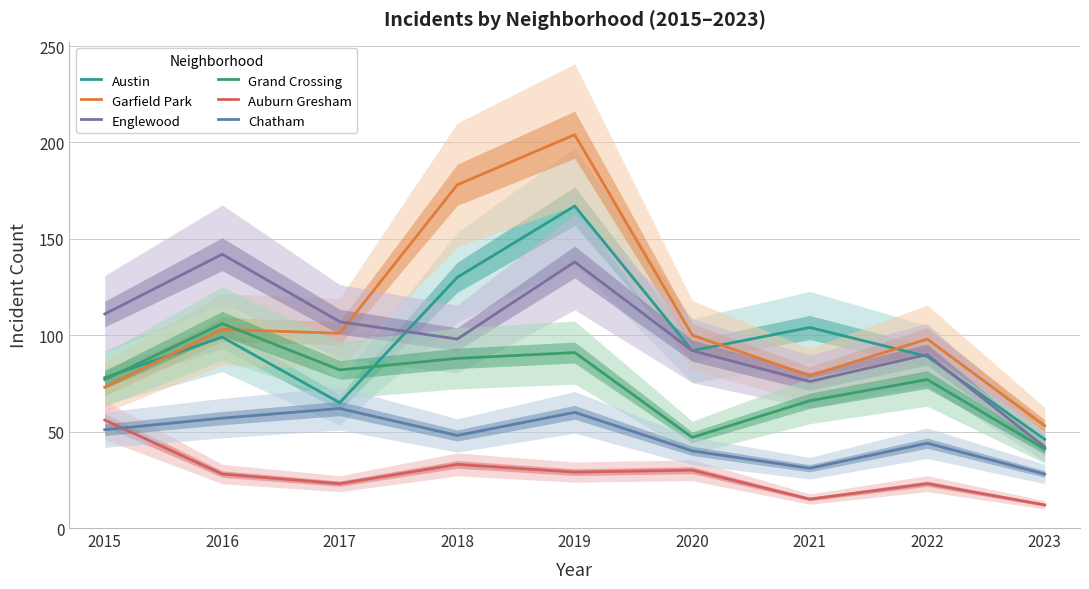

Which series has the widest spread of values?

Garfield Park